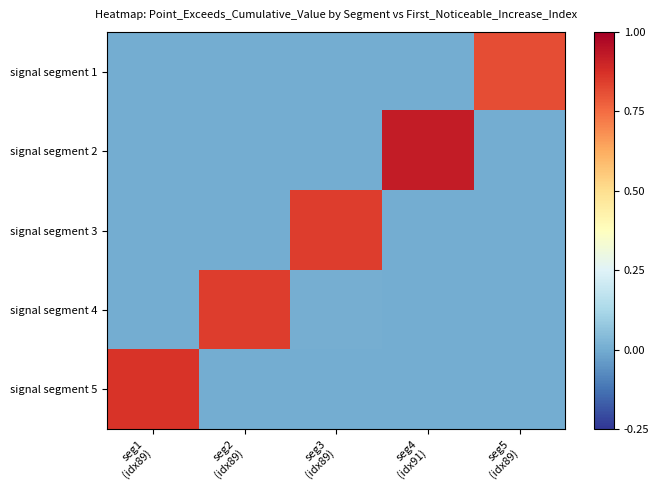

Count the number of data series in this chart.

5